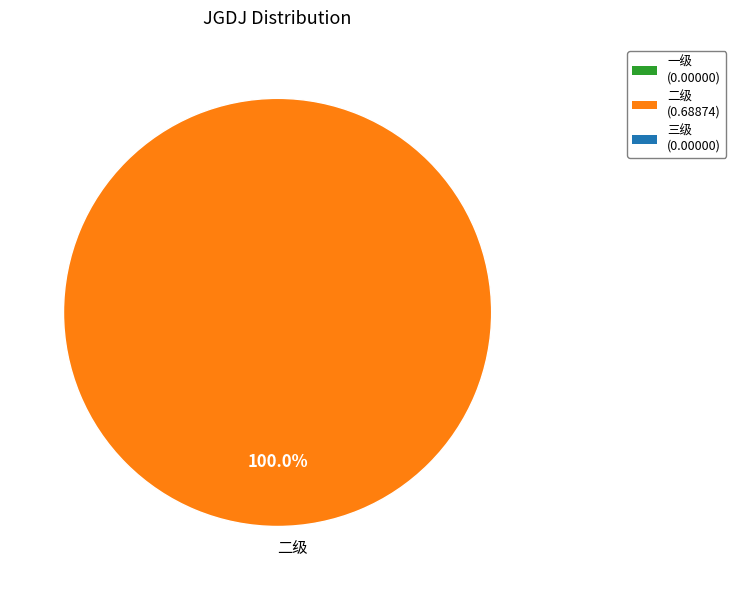

Rank the categories by value from highest to lowest.

二级